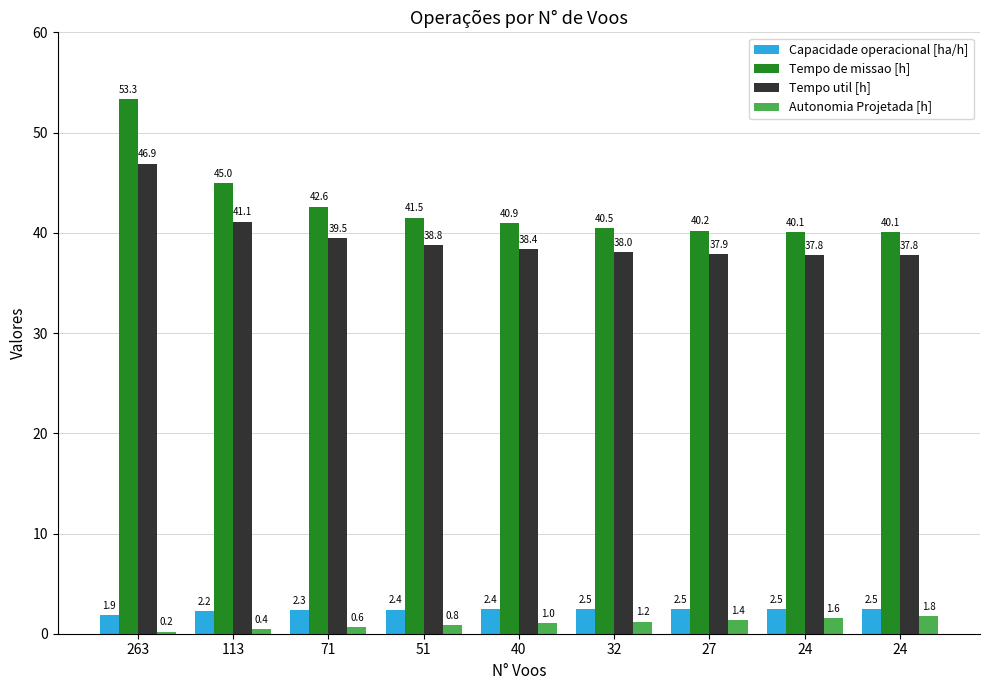

How many data points in Capacidade operacional [ha/h] are above 2?

8